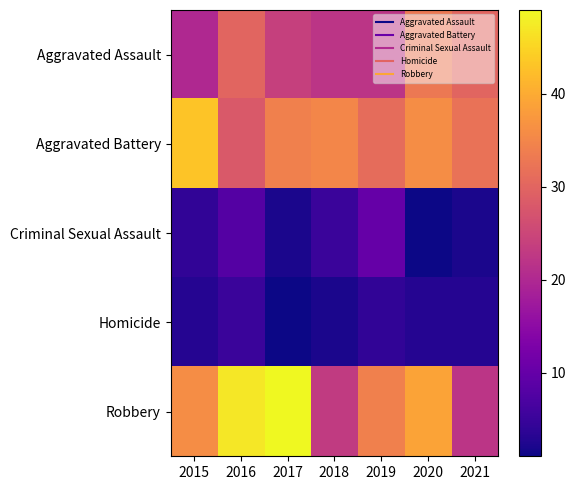

At how many categories does at least one series exceed 3?

7